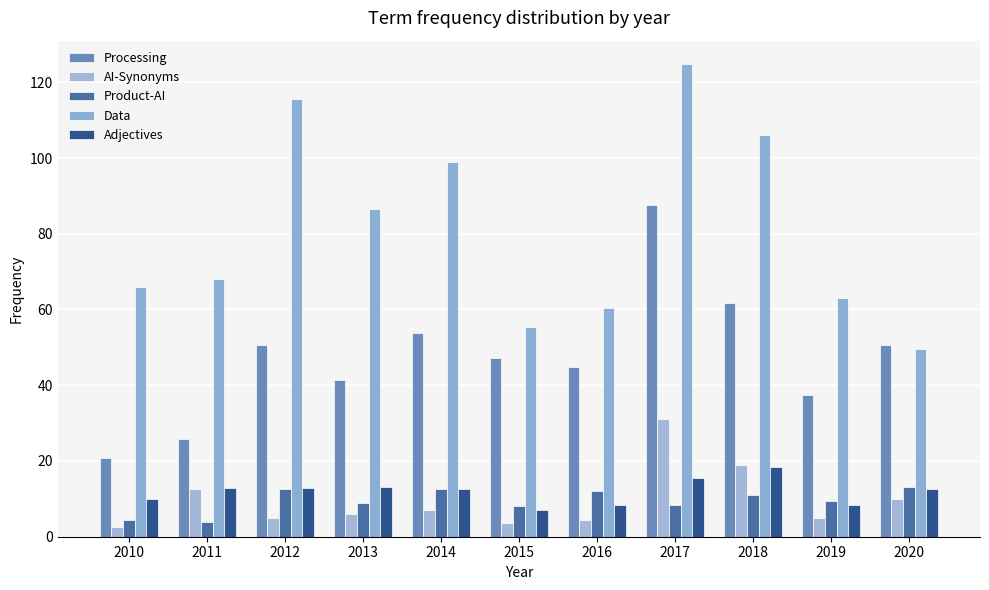

What is the approximate value of Data at 2017?

124.8